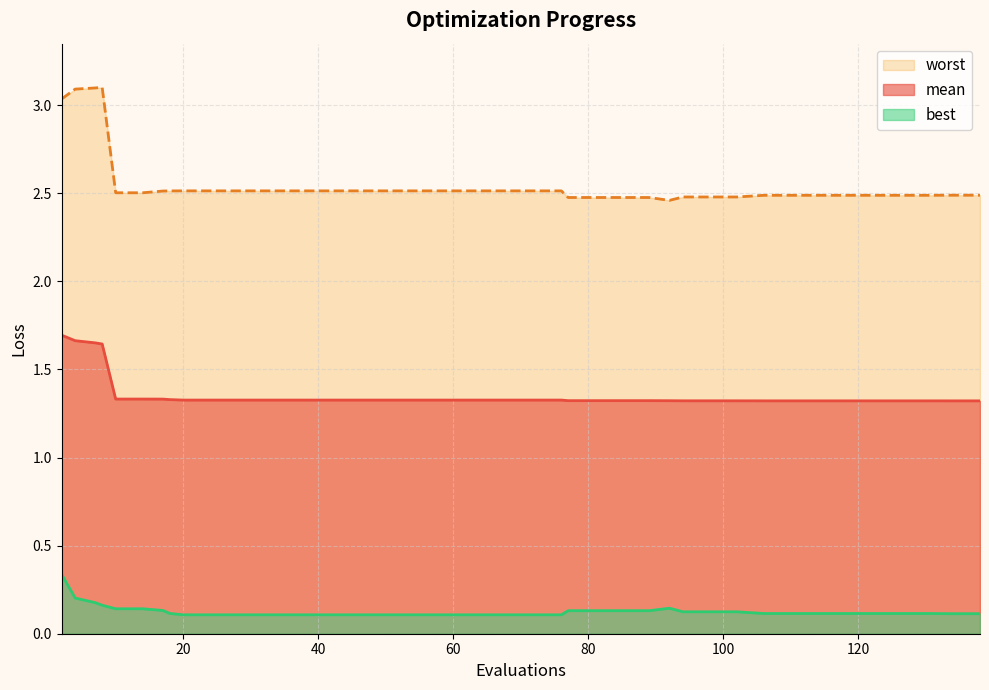

At how many categories does at least one series exceed 2?

40